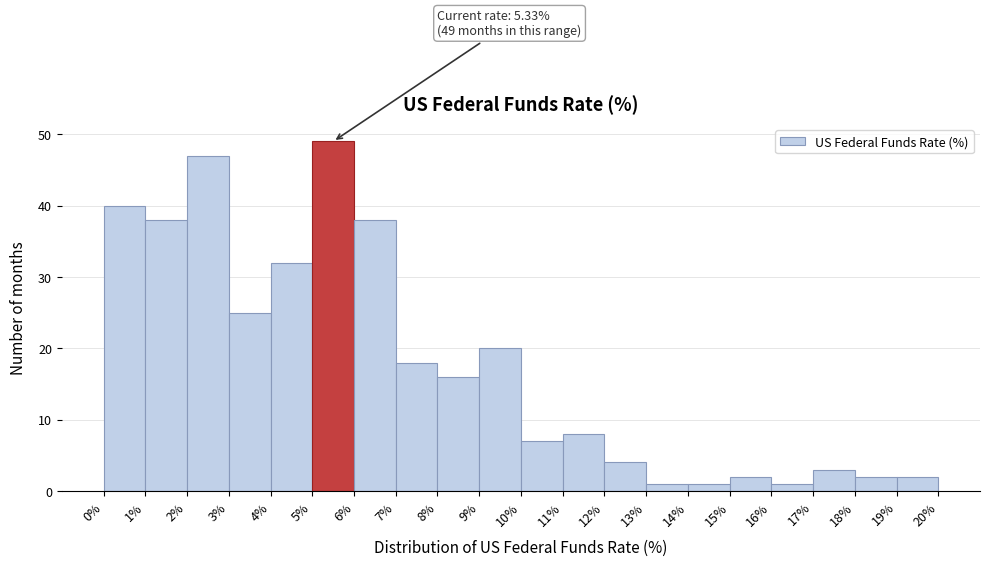

Over which range of the x-axis is the bar tallest?

5% to 6%